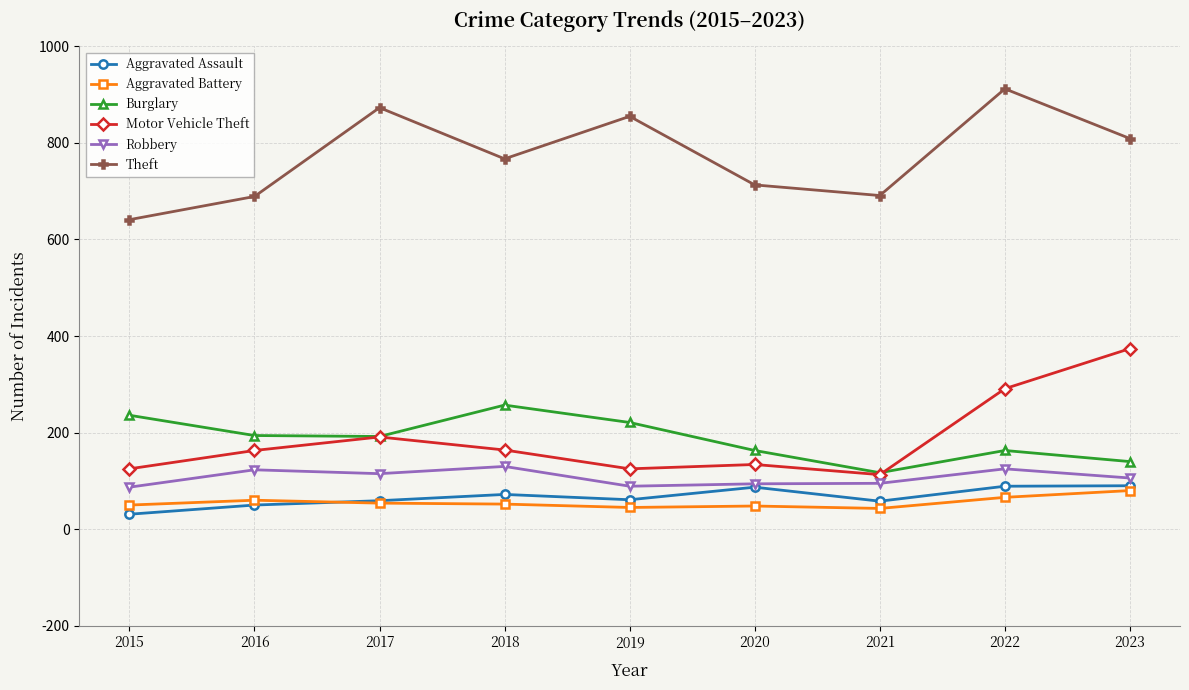

The Aggravated Assault series shows 87 at 2020. True or false?

True